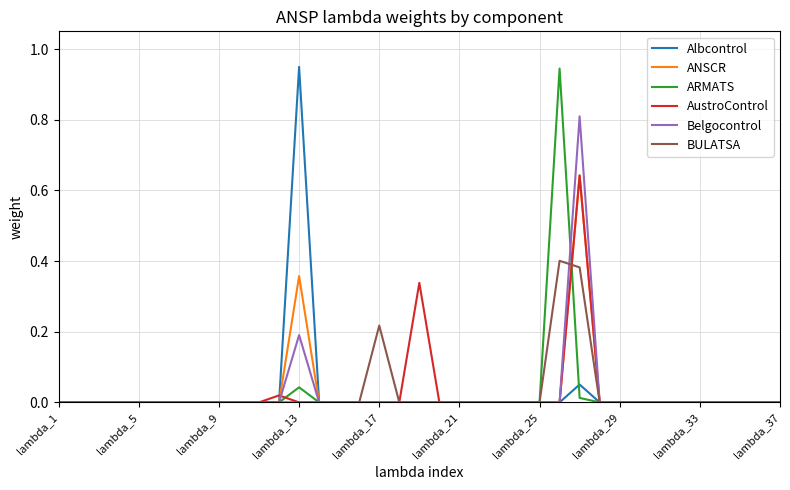

What are all the series names shown in the legend?

Albcontrol, ANSCR, ARMATS, AustroControl, Belgocontrol, BULATSA